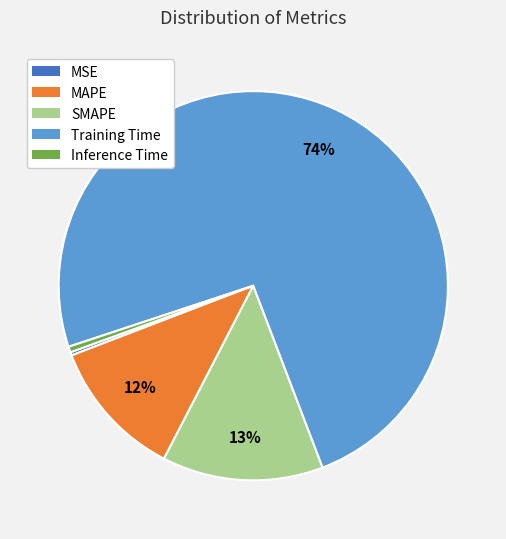

Which category has the biggest portion of the pie?

Training Time